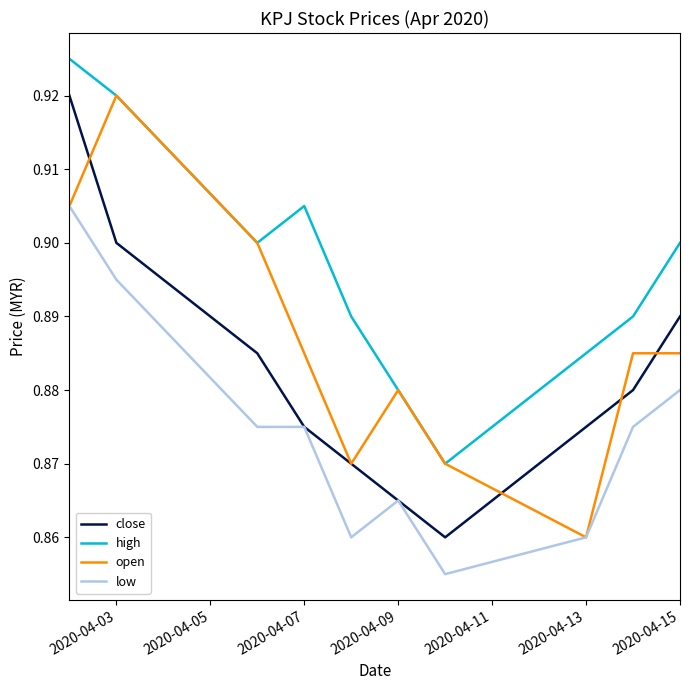

Which series has the largest total across all categories?

high